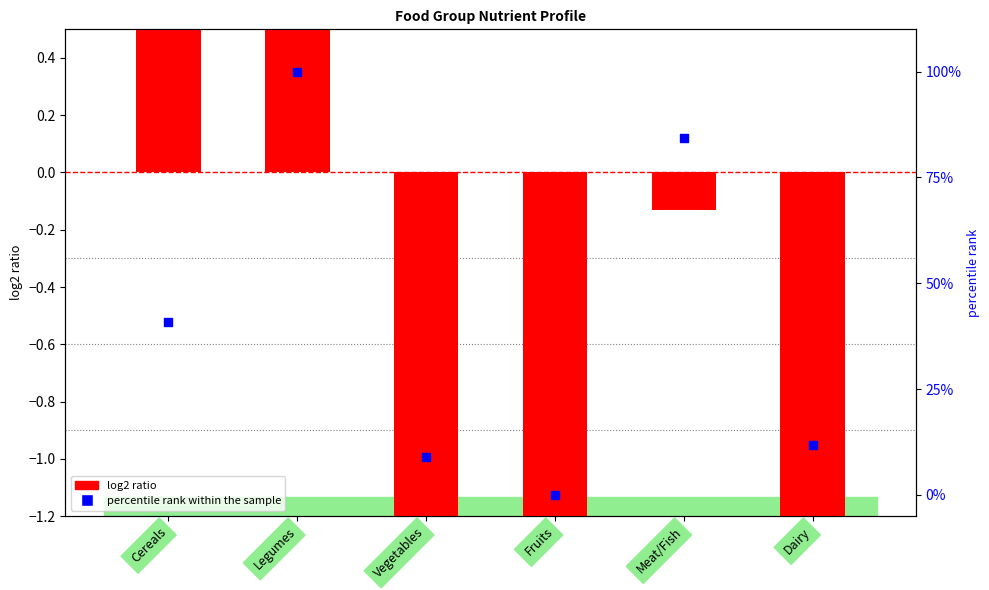

What are all the series names shown in the legend?

log2 ratio, percentile rank within the sample